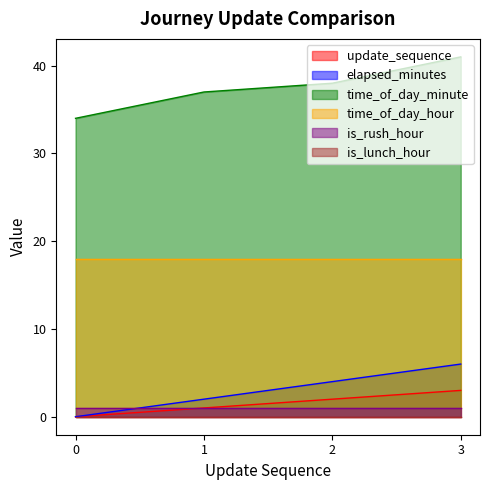

Rank the categories by elapsed_minutes value from highest to lowest.

3, 2, 1, 0